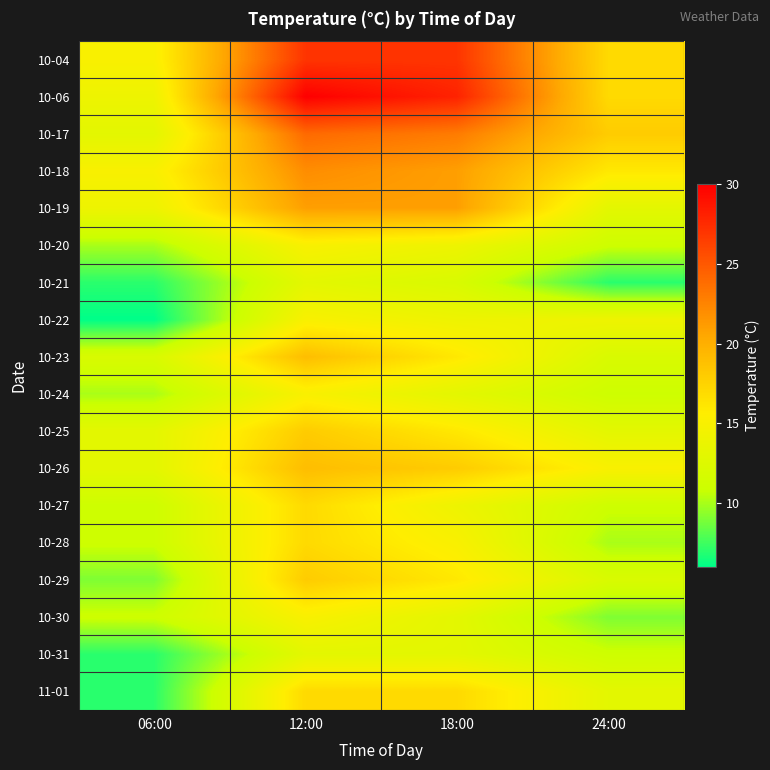

Reading left to right, list all the values displayed in this chart.

10-04: 06:00=15	12:00=27	18:00=27	24:00=17
10-06: 06:00=14	12:00=30	18:00=28	24:00=17
10-17: 06:00=13	12:00=24	18:00=23	24:00=18
10-18: 06:00=15	12:00=22	18:00=21	24:00=16
10-19: 06:00=14	12:00=21	18:00=21	24:00=13
10-20: 06:00=10	12:00=15	18:00=14	24:00=11
10-21: 06:00=7	12:00=13	18:00=12	24:00=7
10-22: 06:00=6	12:00=15	18:00=14	24:00=14
10-23: 06:00=12	12:00=19	18:00=16	24:00=12
10-24: 06:00=10	12:00=15	18:00=13	24:00=11
10-25: 06:00=13	12:00=18	18:00=16	24:00=13
10-26: 06:00=13	12:00=19	18:00=18	24:00=15
10-27: 06:00=11	12:00=17	18:00=14	24:00=11
10-28: 06:00=11	12:00=17	18:00=15	24:00=10
10-29: 06:00=9	12:00=18	18:00=16	24:00=12
10-30: 06:00=11	12:00=15	18:00=13	24:00=9
10-31: 06:00=7	12:00=13	18:00=13	24:00=11
11-01: 06:00=7	12:00=17	18:00=17	24:00=13